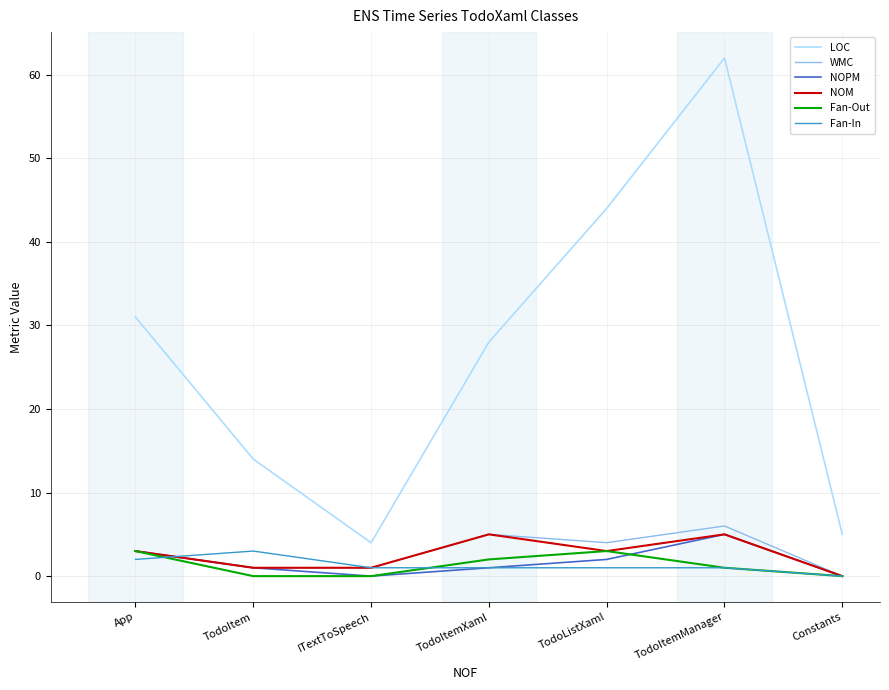

True or false: WMC has a value of 8 at TodoItemXaml.

False